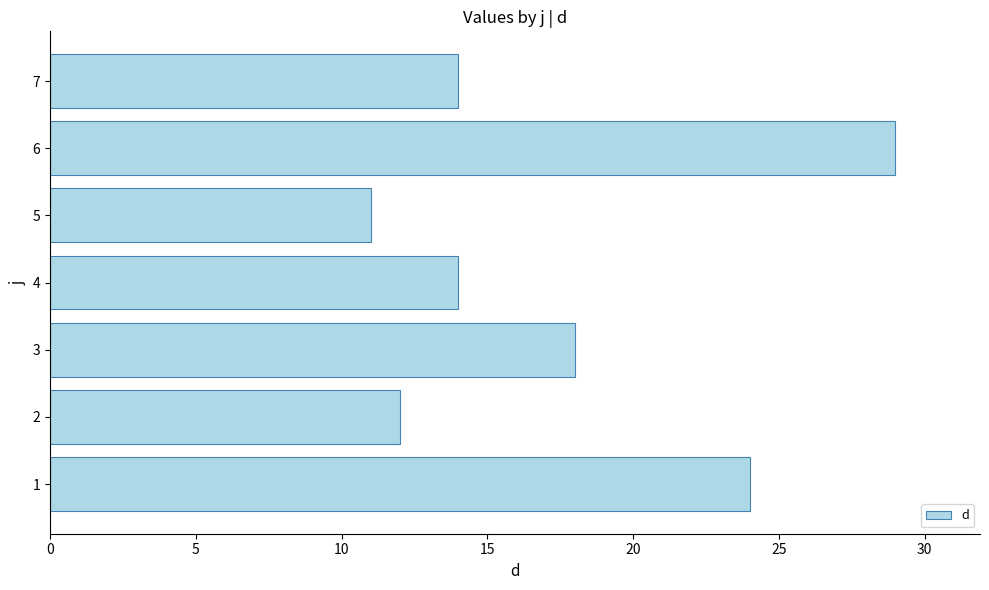

What is the change in value from 2 to 7?

+2